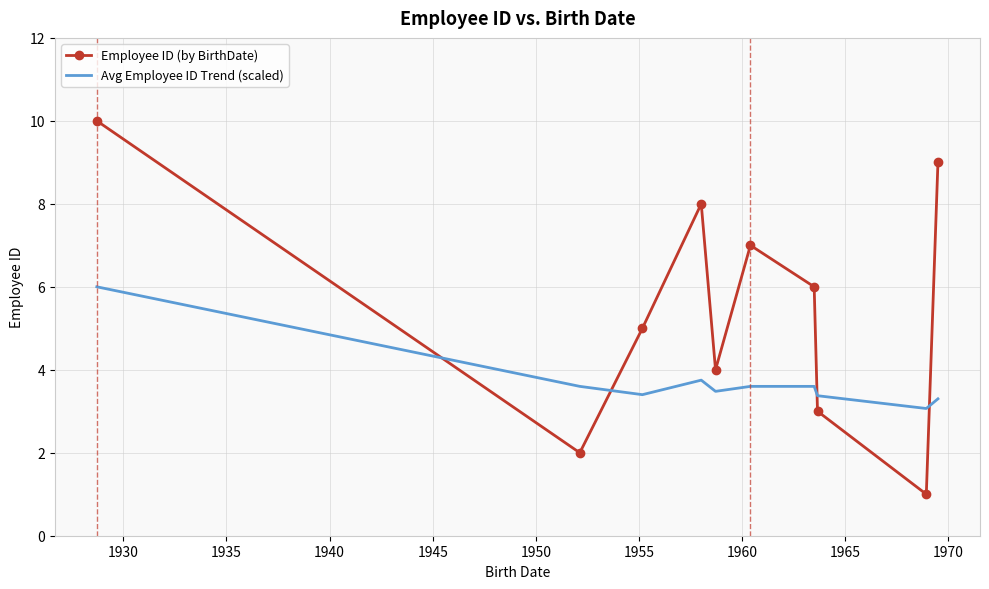

True or false: Avg Employee ID Trend (scaled) and Employee ID (by BirthDate) cross at least once.

True